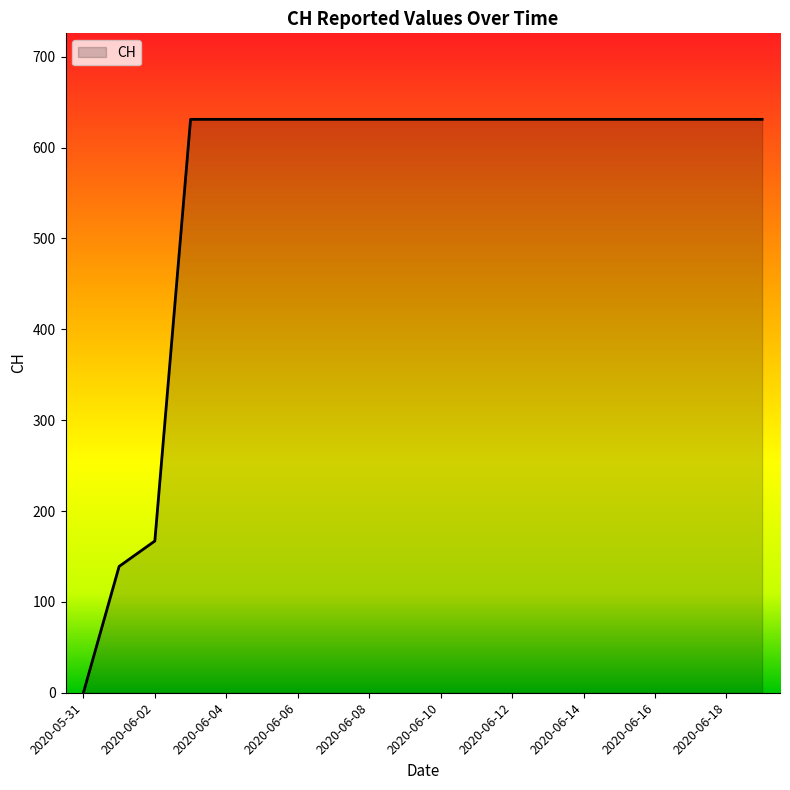

Reading right to left, transcribe all the data shown in this chart.

631	631	631	631	631	631	631	631	631	631	631	631	631	631	631	631	631	167	139	0